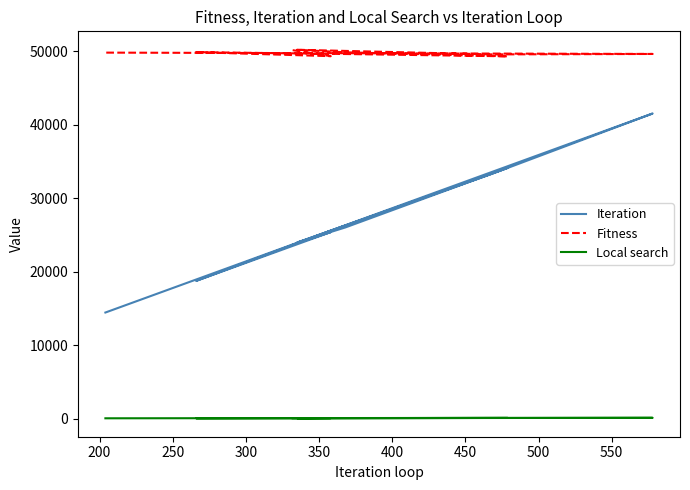

How many data points in Iteration are less than 25424?

5